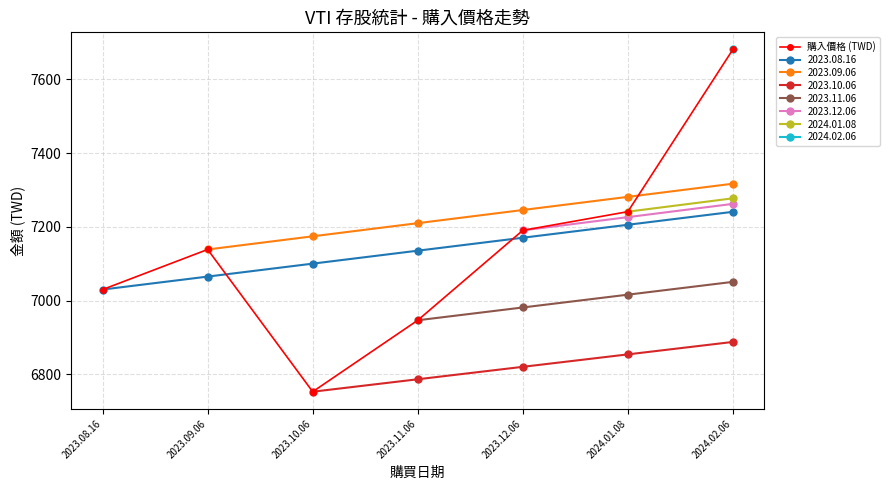

What is the sum of the values at 2023.11.06 and 2024.02.06?

14627.8